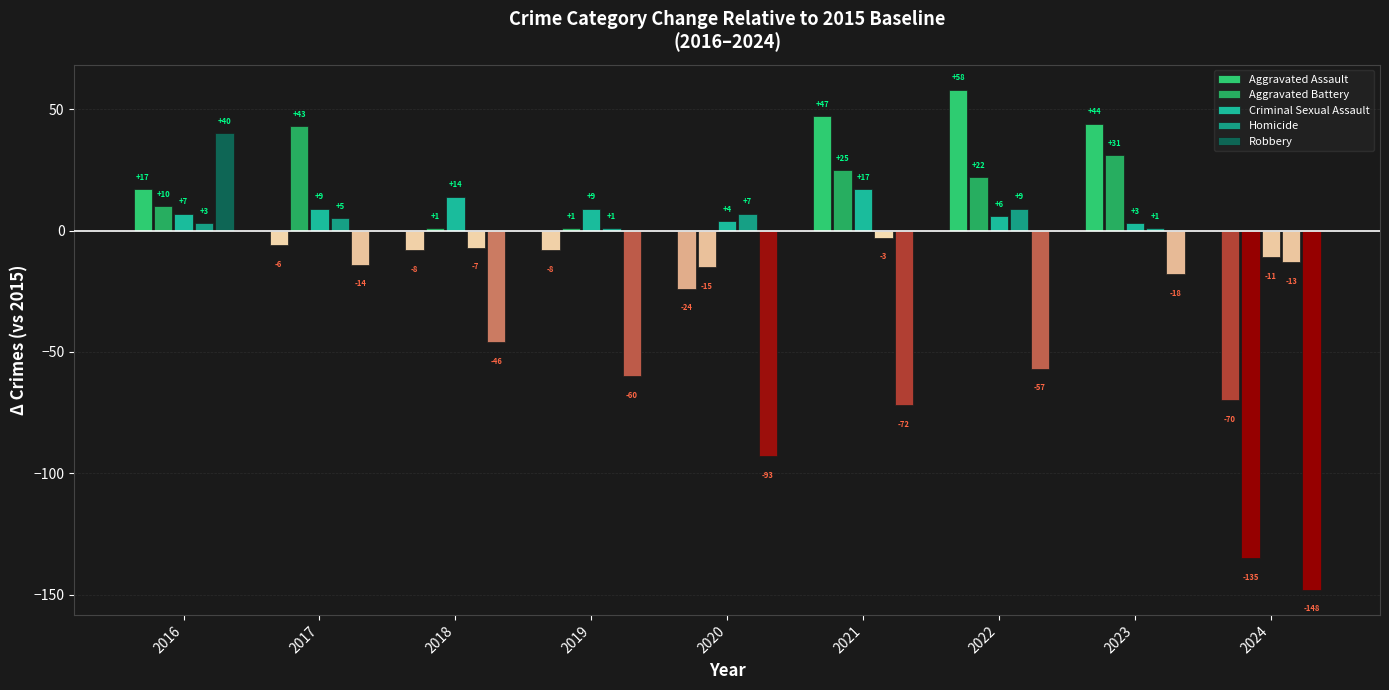

The value of Aggravated Battery at 2016 is 15. True or false?

False